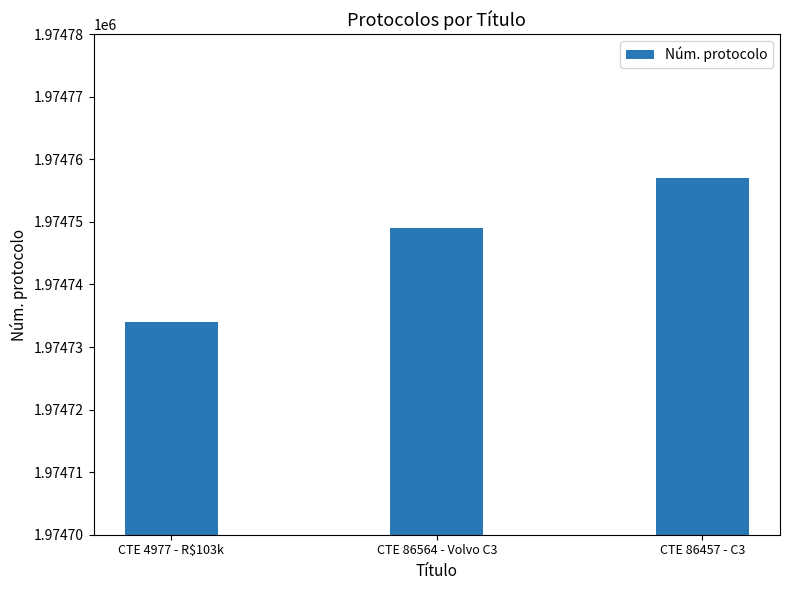

Does the chart contain any negative values?

No